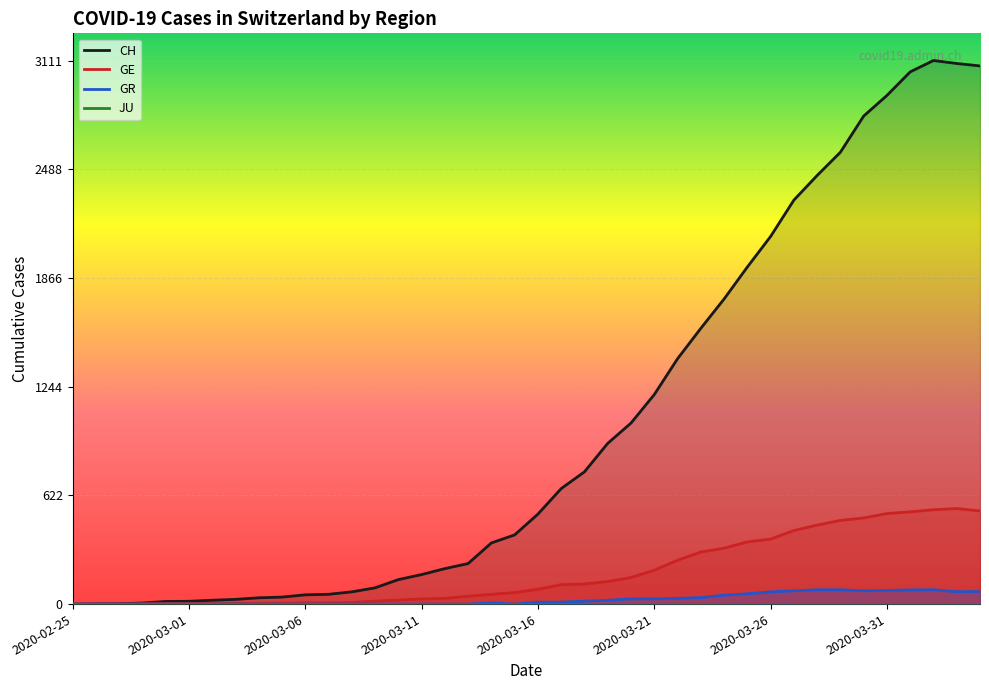

Which has a higher value, 2020-03-28 or 2020-03-29?

2020-03-29